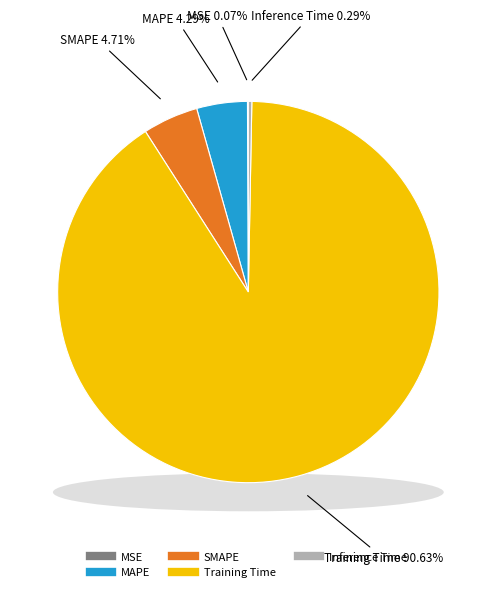

True or false: SMAPE accounts for 1% of the total.

False